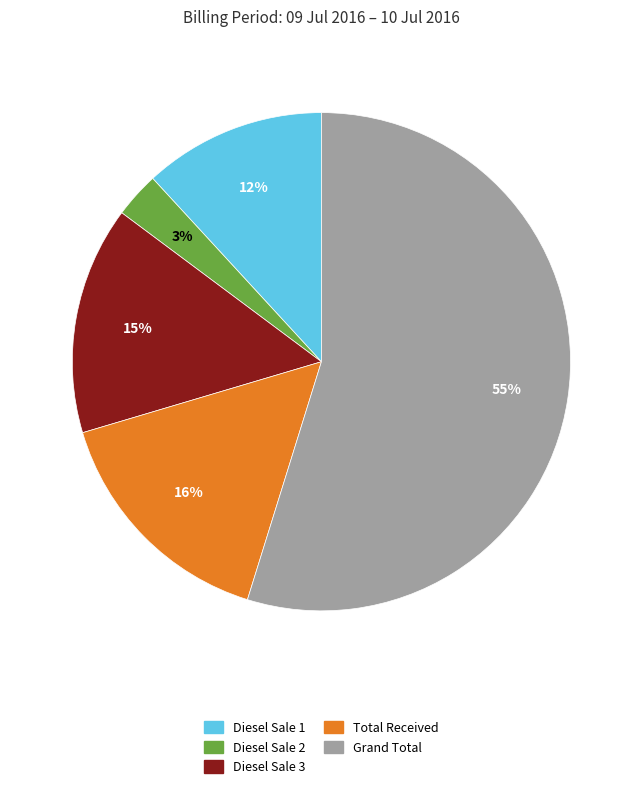

The Diesel Sale 3 slice represents 15% of the pie. True or false?

True